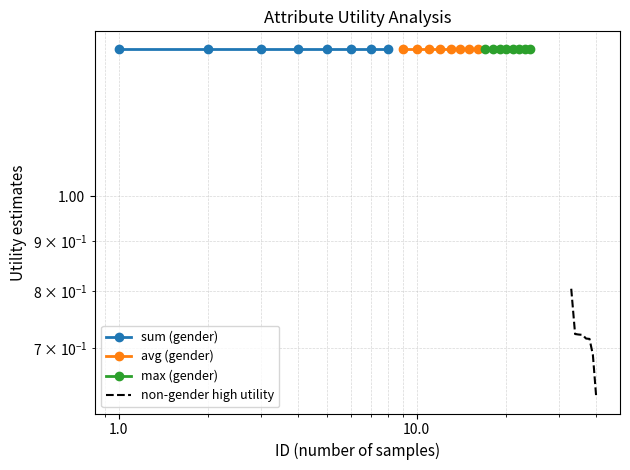

Reading left to right, extract all data points from this chart.

sum (gender): 1.4	1.4	1.4	1.4	1.4	1.4	1.4	1.4
avg (gender): 1.4	1.4	1.4	1.4	1.4	1.4	1.4	1.4
max (gender): 1.4	1.4	1.4	1.4	1.4	1.4	1.4	1.4
non-gender high utility: 0.8	0.7	0.7	0.7	0.7	0.7	0.7	0.6